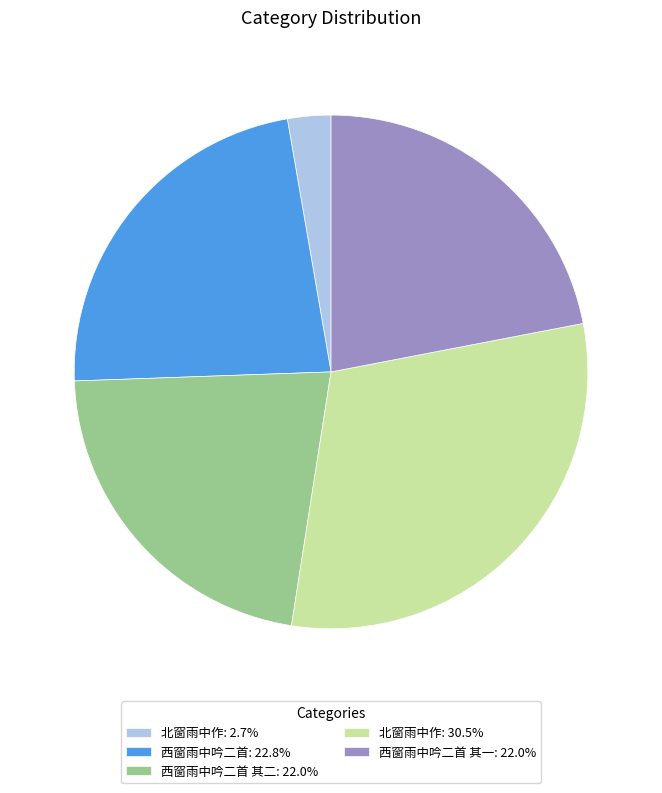

What is the ratio of the value at 西窗雨中吟二首 其二: 22.0% to the value at 西窗雨中吟二首: 22.8%?

1.0